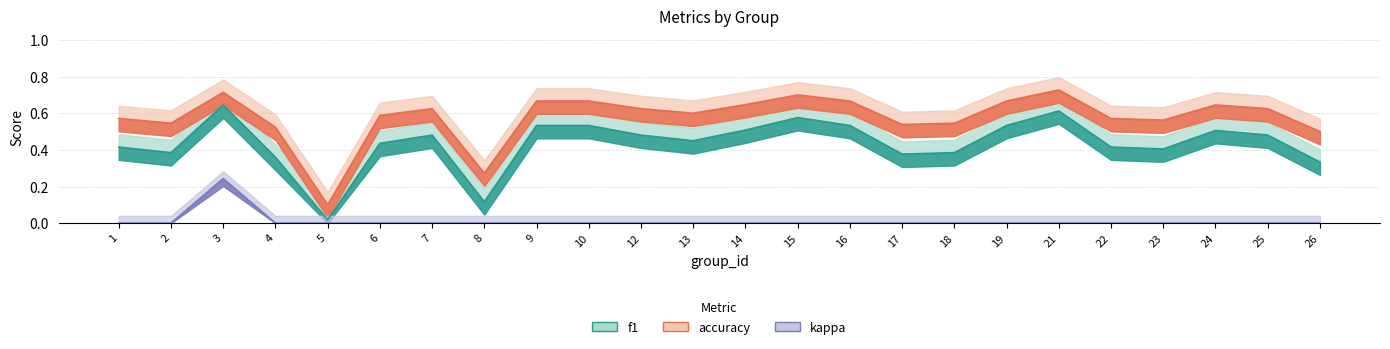

True or false: f1 and accuracy intersect in this chart.

False